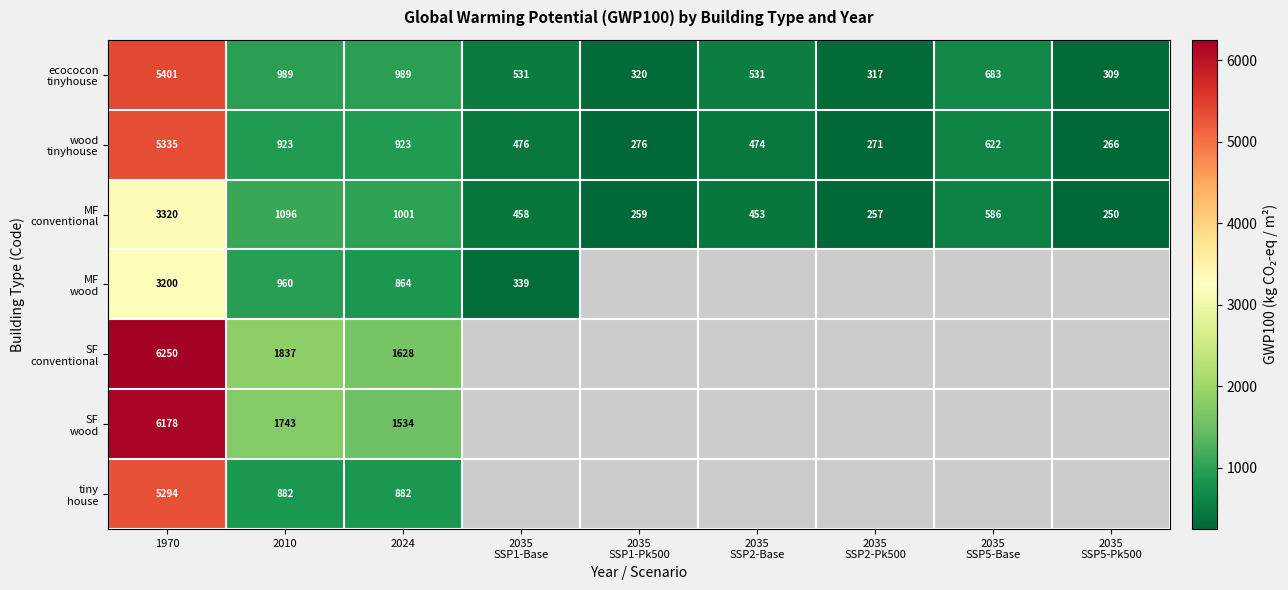

At how many categories does at least one series exceed 2403?

1